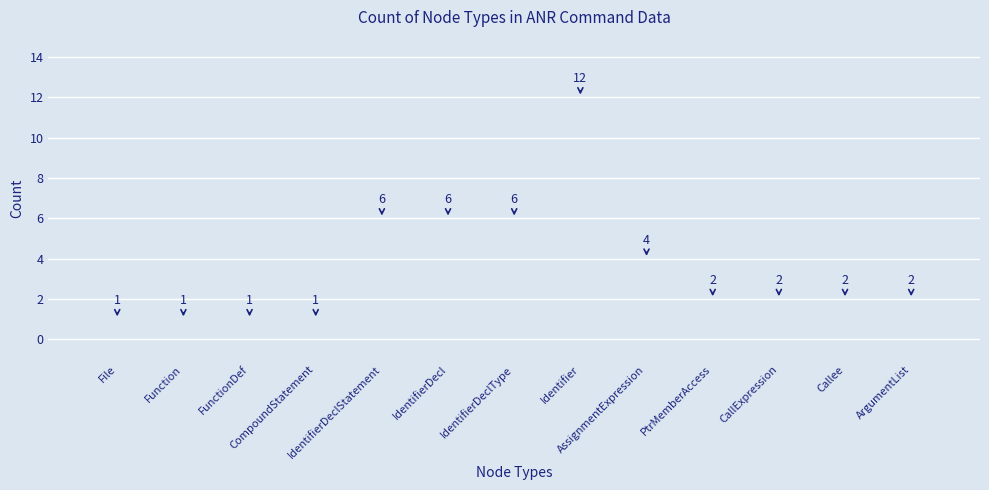

What is the difference between the values at IdentifierDeclType and CompoundStatement?

5